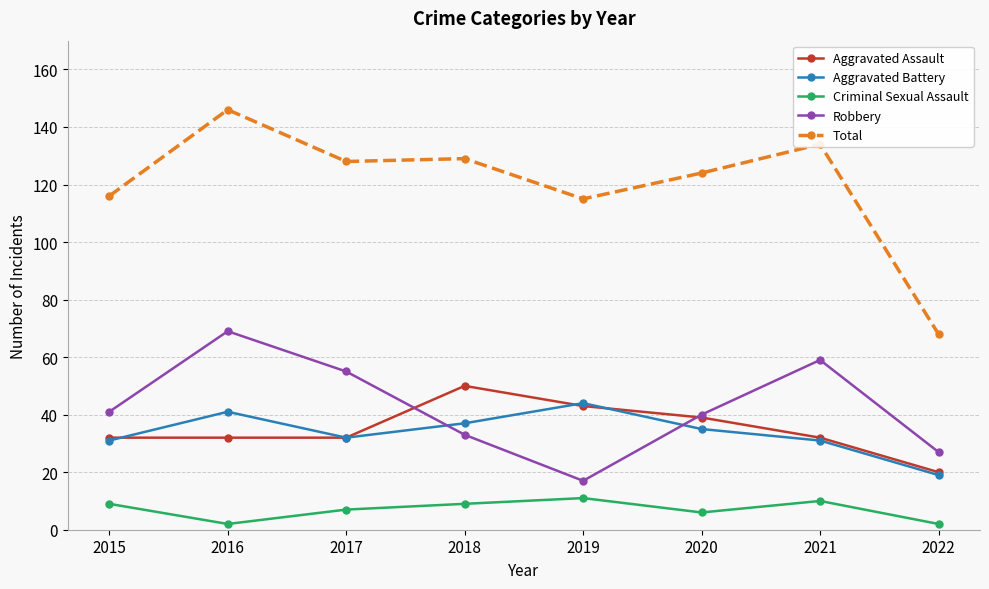

What is the difference between the highest and lowest values at 2020?

118